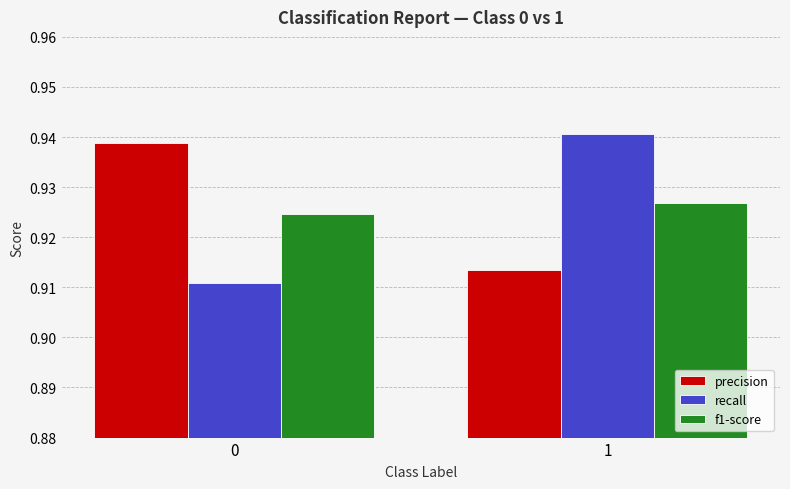

Count the number of data series in this chart.

3